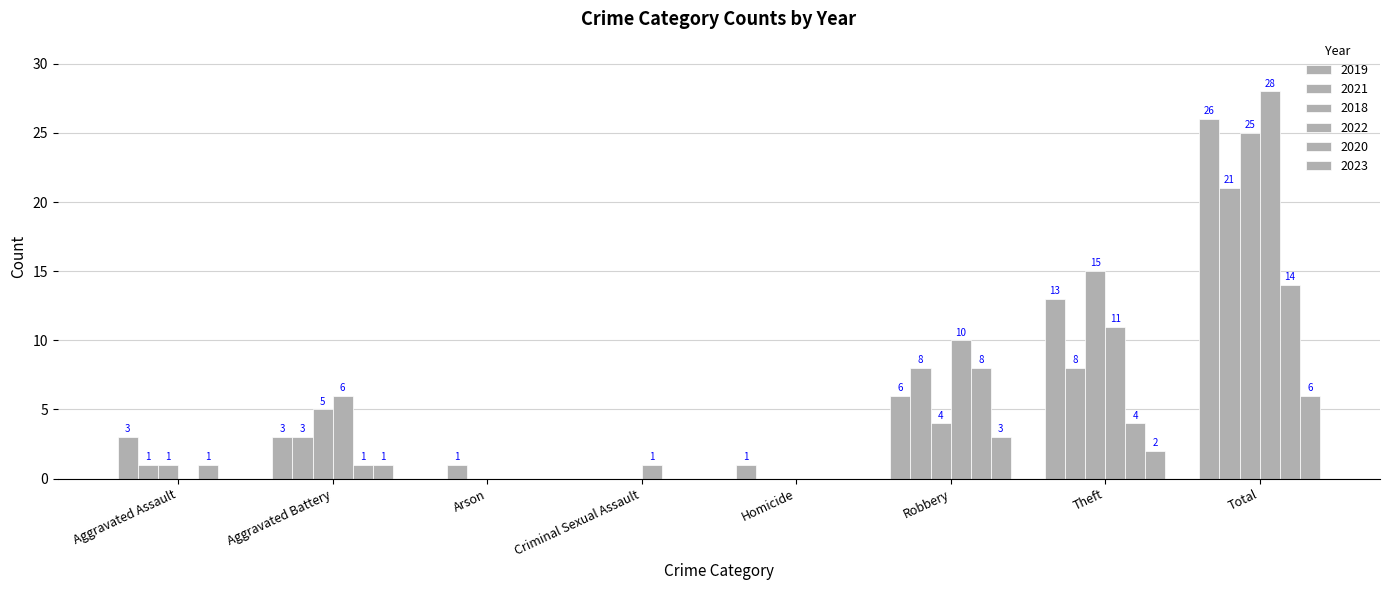

What is the average value of the 2020 series?

4